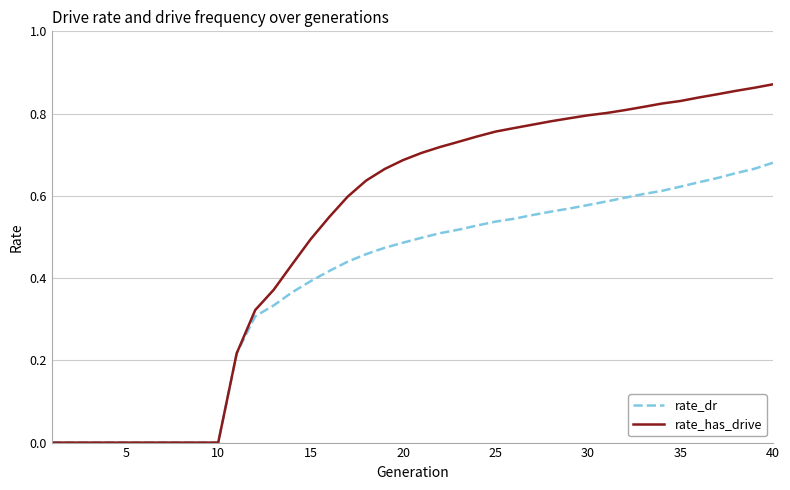

List the series in order of their overall mean, lowest first.

rate_dr, rate_has_drive